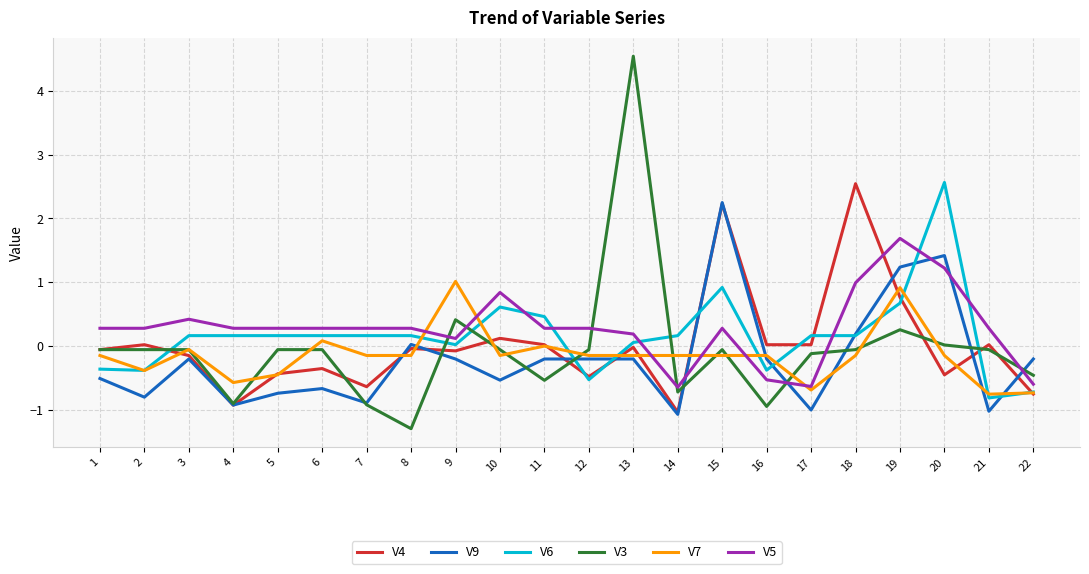

Which series changed the most between 9 and 22?

V7